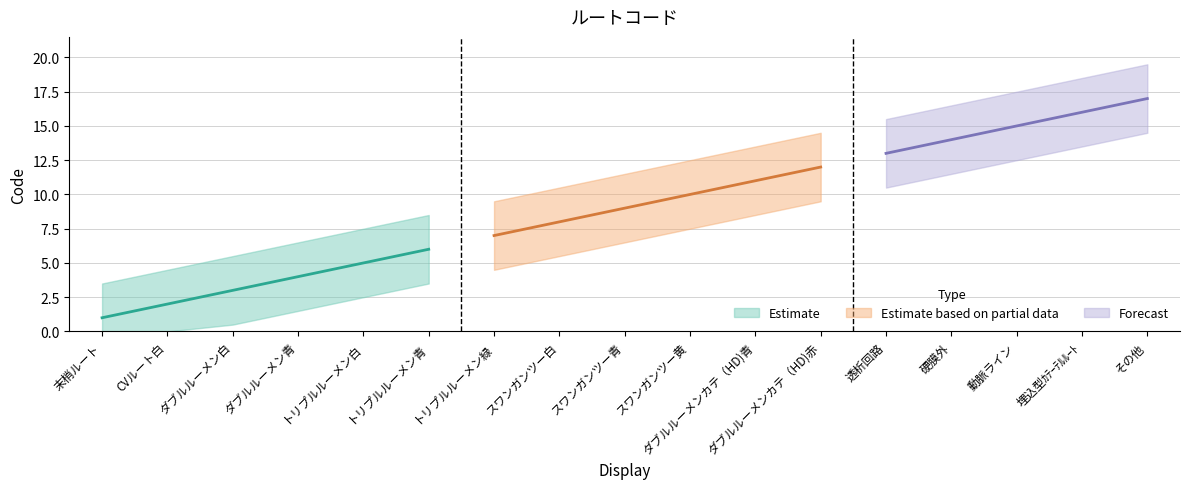

What position from the left is 動脈ライン?

15